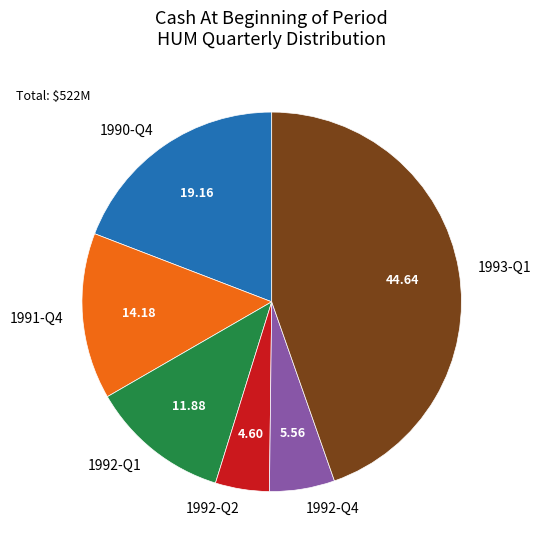

Rank the categories by value from lowest to highest.

1992-Q2, 1992-Q4, 1992-Q1, 1991-Q4, 1990-Q4, 1993-Q1